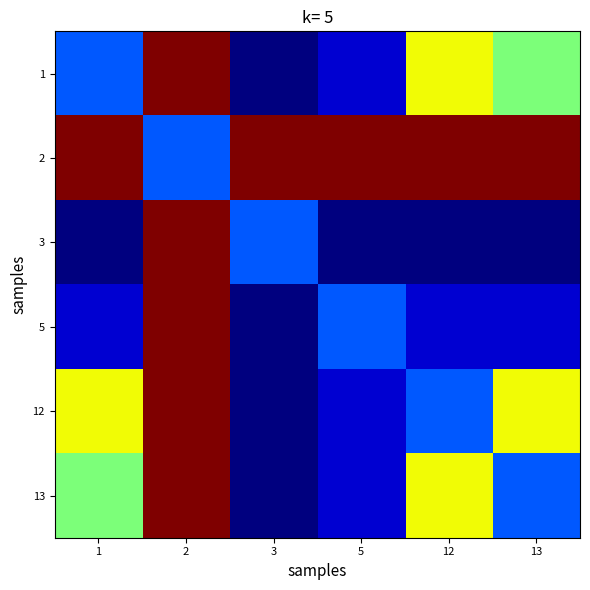

What is the spread (max minus min) of values at 13?

14